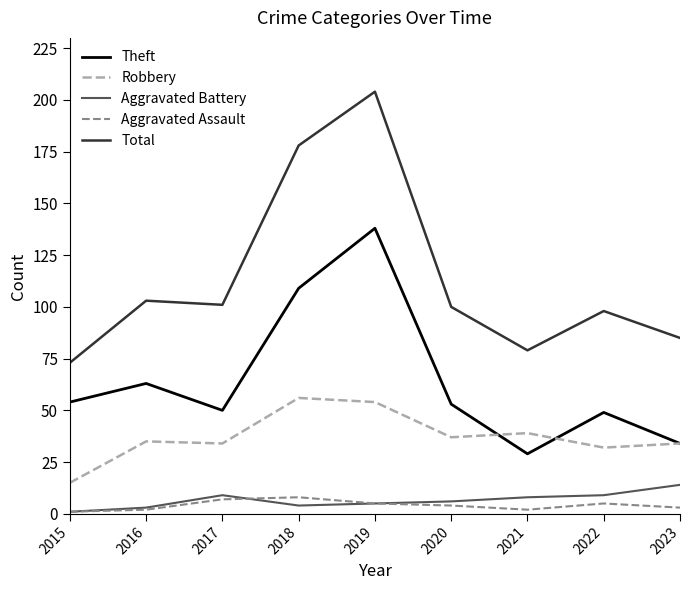

At which category does the chart reach its peak across all series?

2019